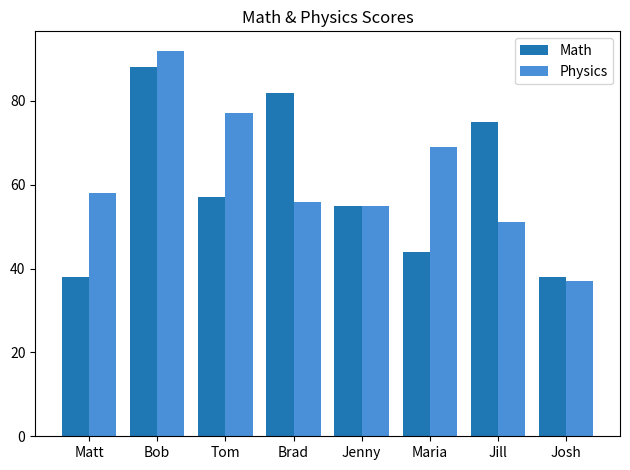

What value does the Math series have at Jill?

75